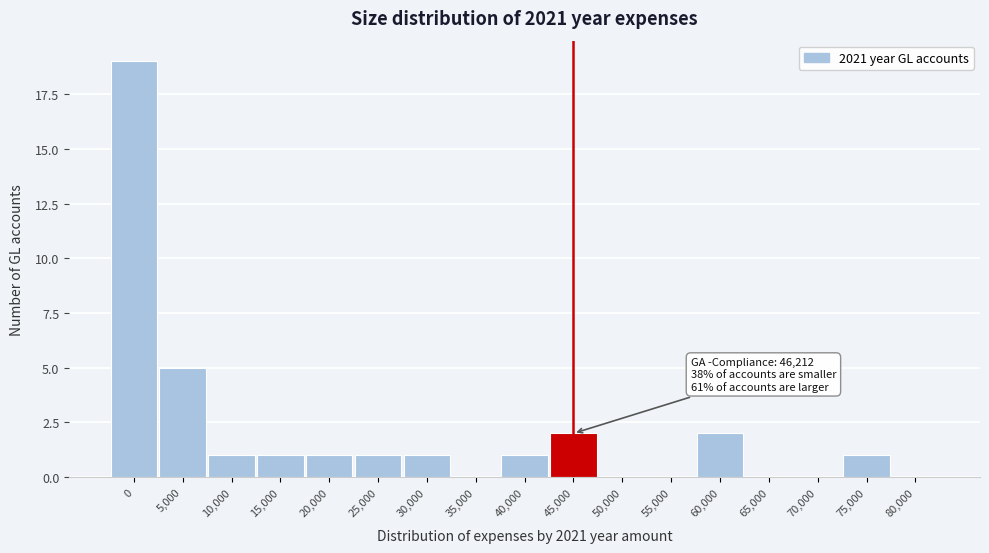

Reading left to right, extract all data points from this chart.

0=19	5,000=5	10,000=1	15,000=1	20,000=1	25,000=1	30,000=1	35,000=0	40,000=1	45,000=2	50,000=0	55,000=0	60,000=2	65,000=0	70,000=0	75,000=1	80,000=0